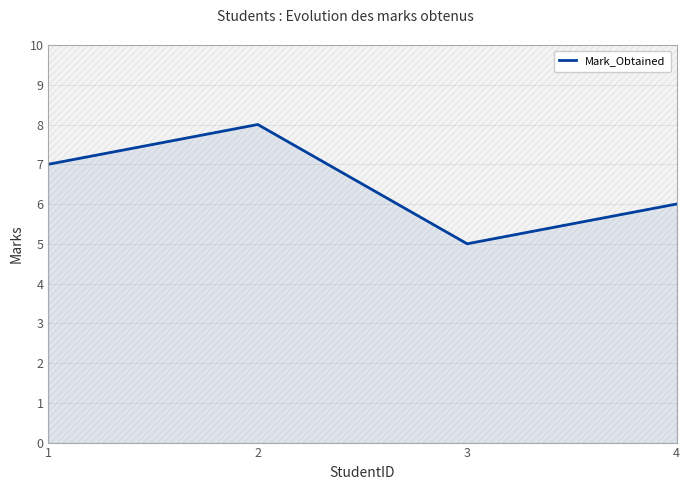

Reading left to right, what are all the values shown in this chart?

1=7	2=8	3=5	4=6